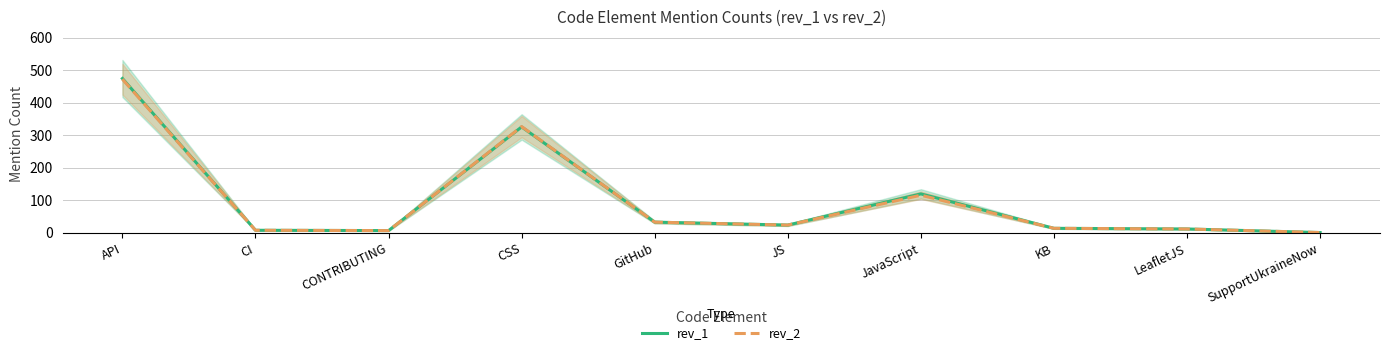

In rev_1, how many points are lower than both neighbors (excluding endpoints)?

2